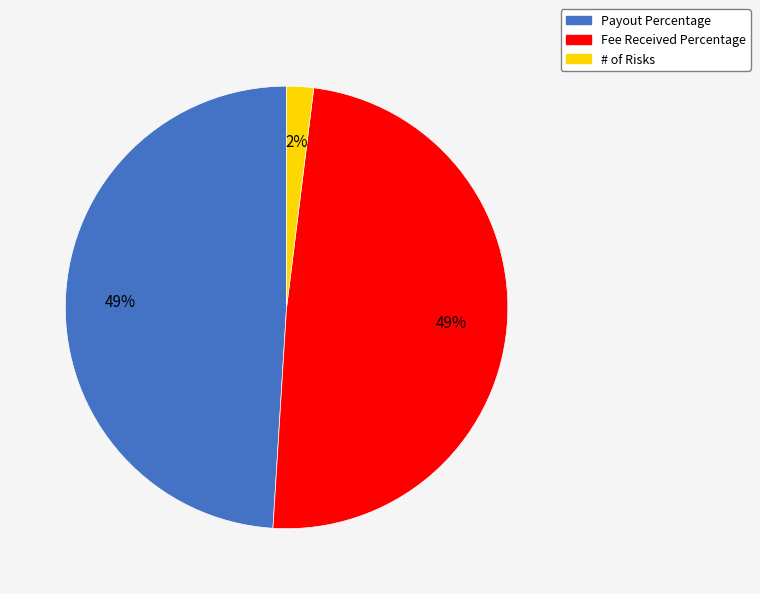

Is it true that Payout Percentage is 49% of the pie?

True